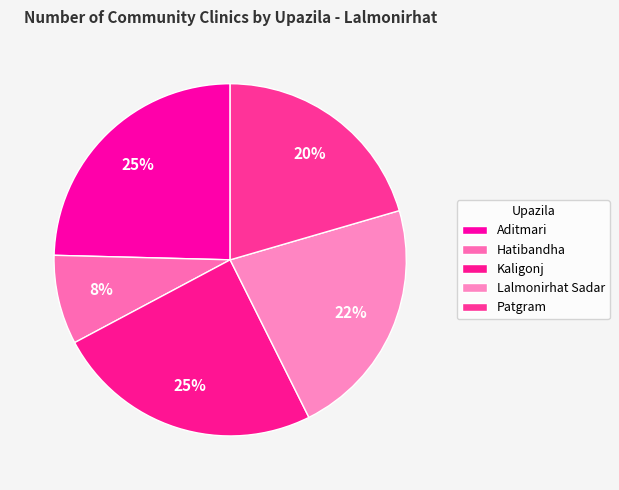

How many segments does this pie chart have?

5